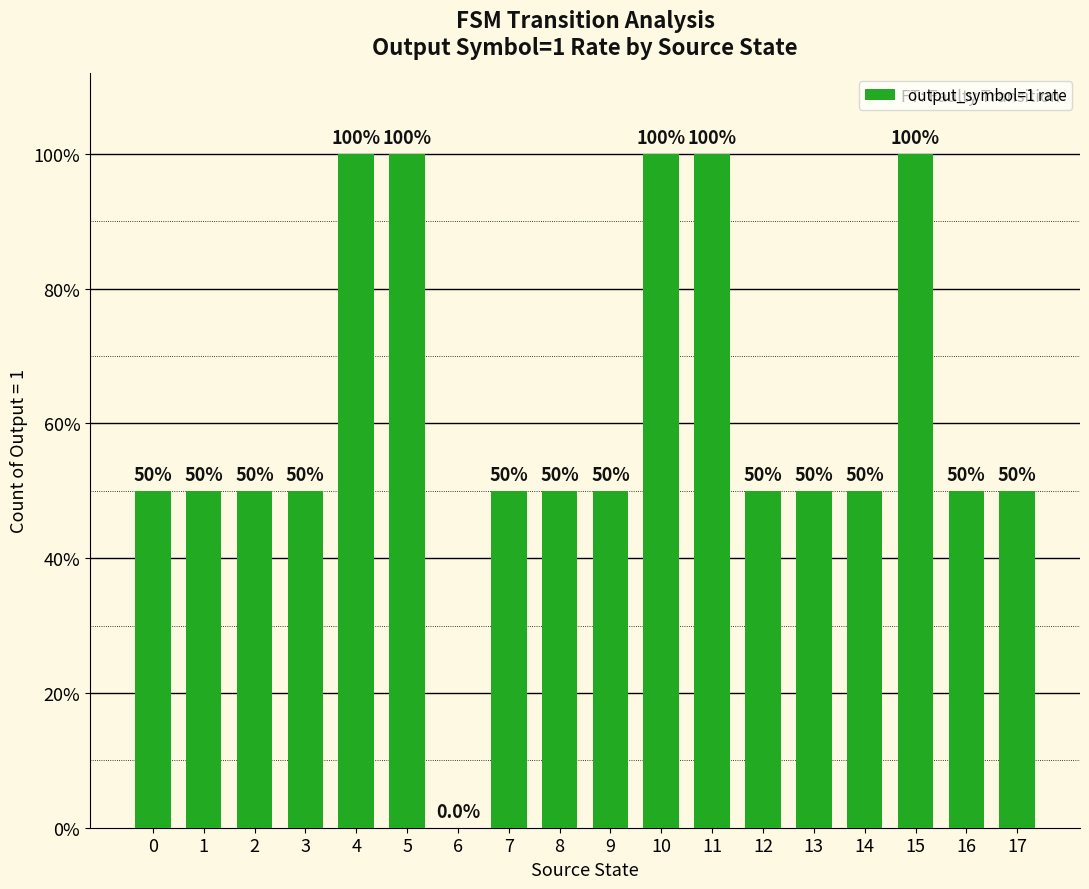

Reading left to right, list all the values displayed in this chart.

0=0.5	1=0.5	2=0.5	3=0.5	4=1.0	5=1.0	6=0.0	7=0.5	8=0.5	9=0.5	10=1.0	11=1.0	12=0.5	13=0.5	14=0.5	15=1.0	16=0.5	17=0.5